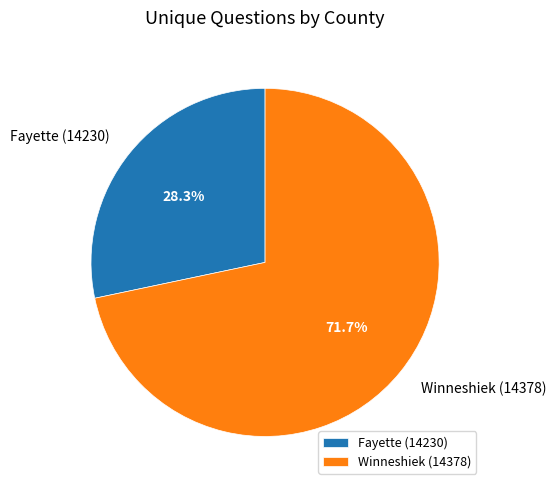

Which has a higher value, Fayette (14230) or Winneshiek (14378)?

Winneshiek (14378)